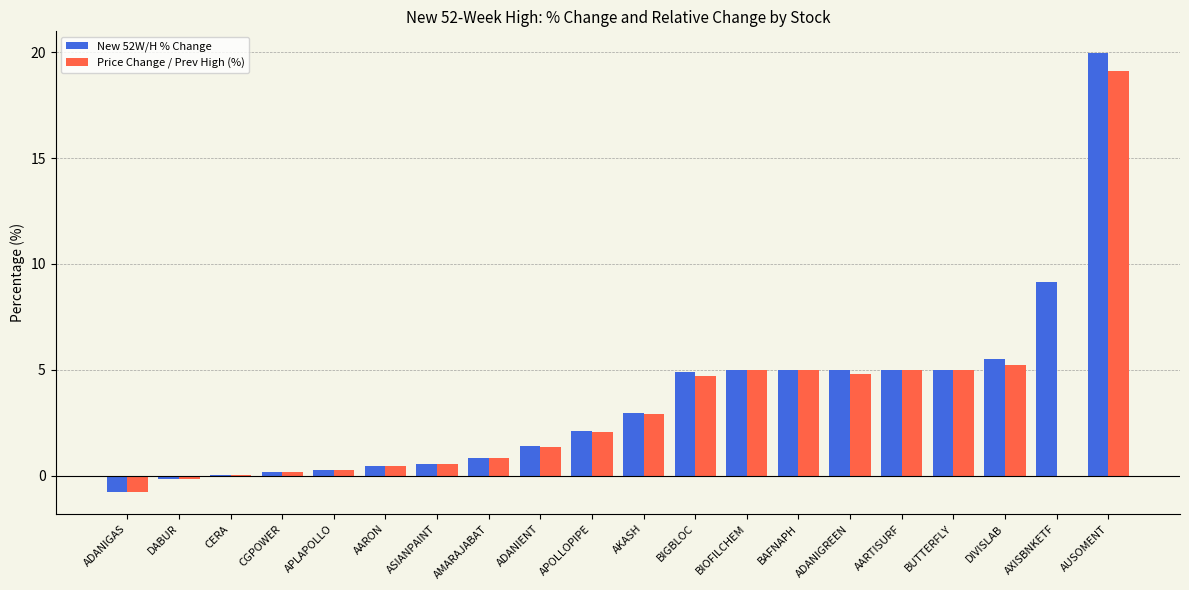

What is the average value of the New 52W/H % Change series?

3.6